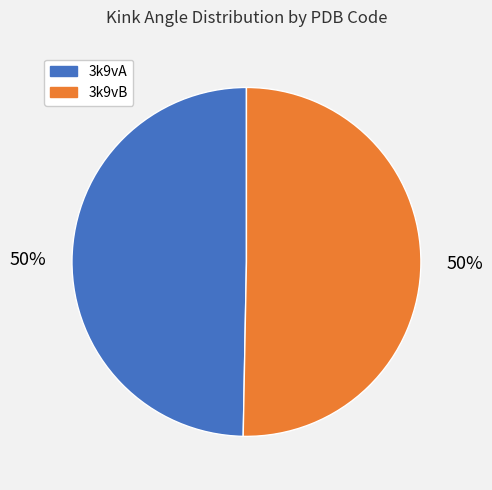

What is the ratio of the value at 3k9vA to the value at 3k9vB?

1.0